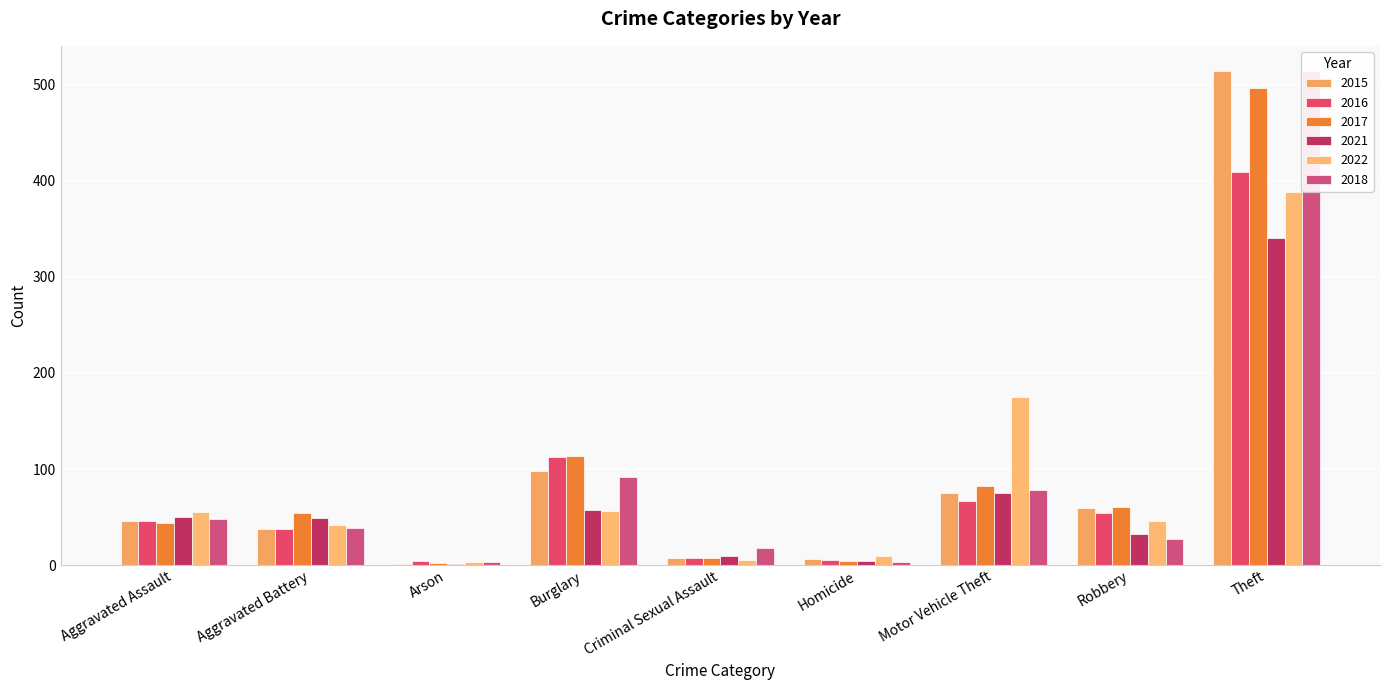

What are all the series names shown in the legend?

2015, 2016, 2017, 2021, 2022, 2018